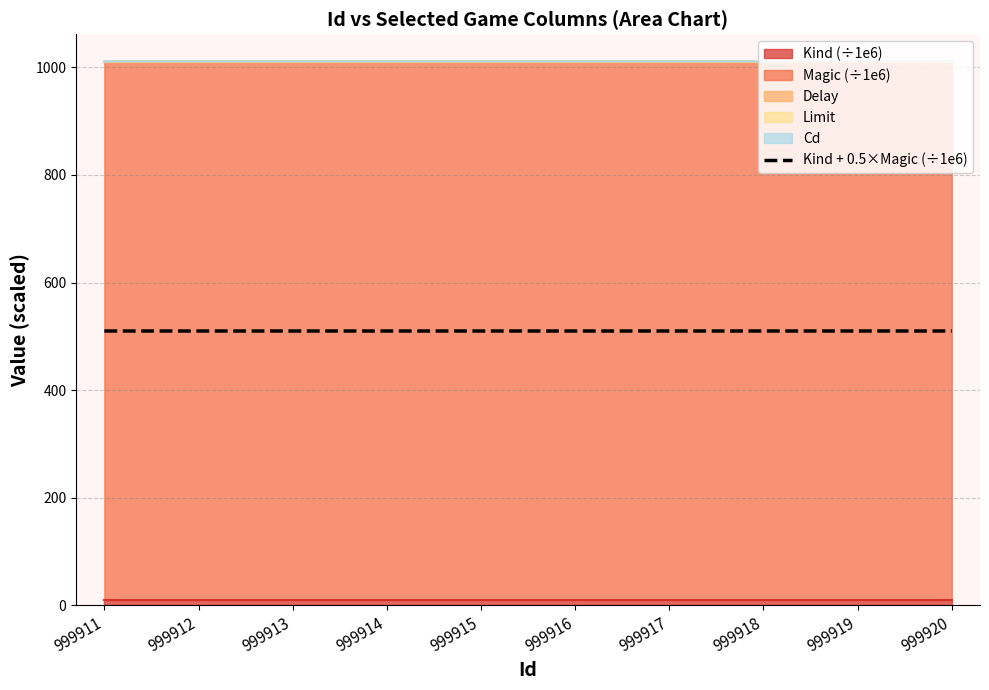

What is the value of the 10th point from the left?

510.0